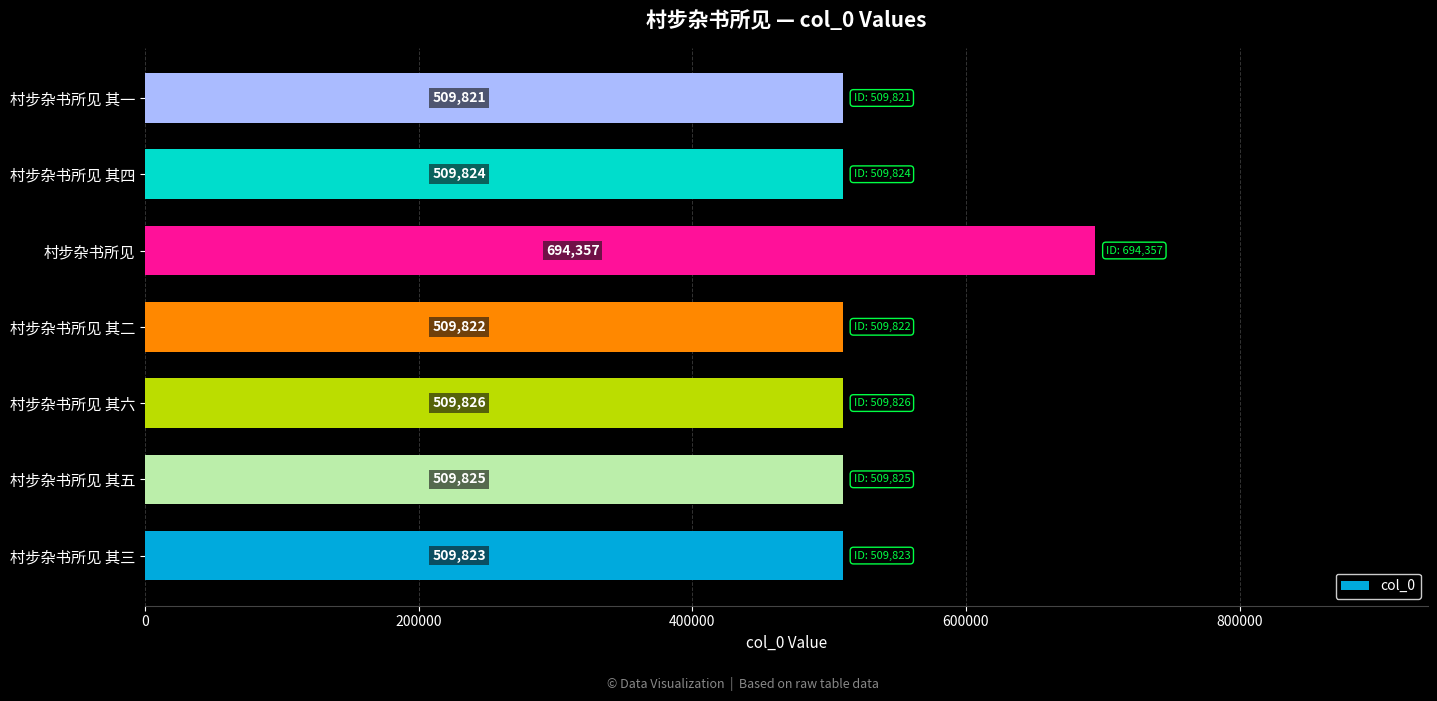

Which has a higher value, 村步杂书所见 其三 or 村步杂书所见 其五?

村步杂书所见 其五